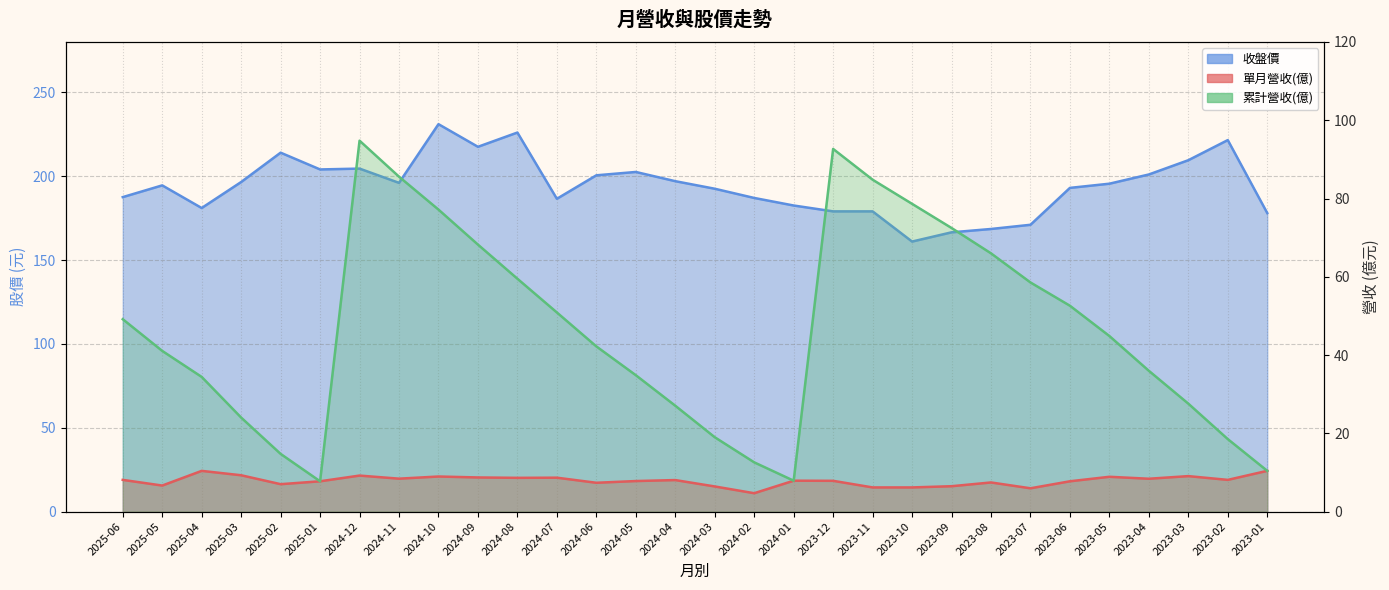

What is the difference between the maximum and minimum values in the 累計營收(億) series?

87.0